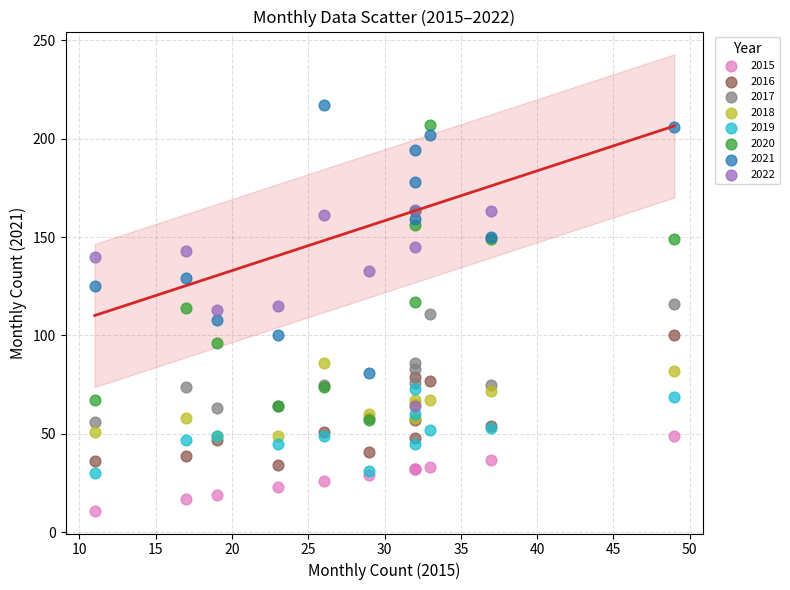

Which series reaches the minimum Y coordinate?

2015